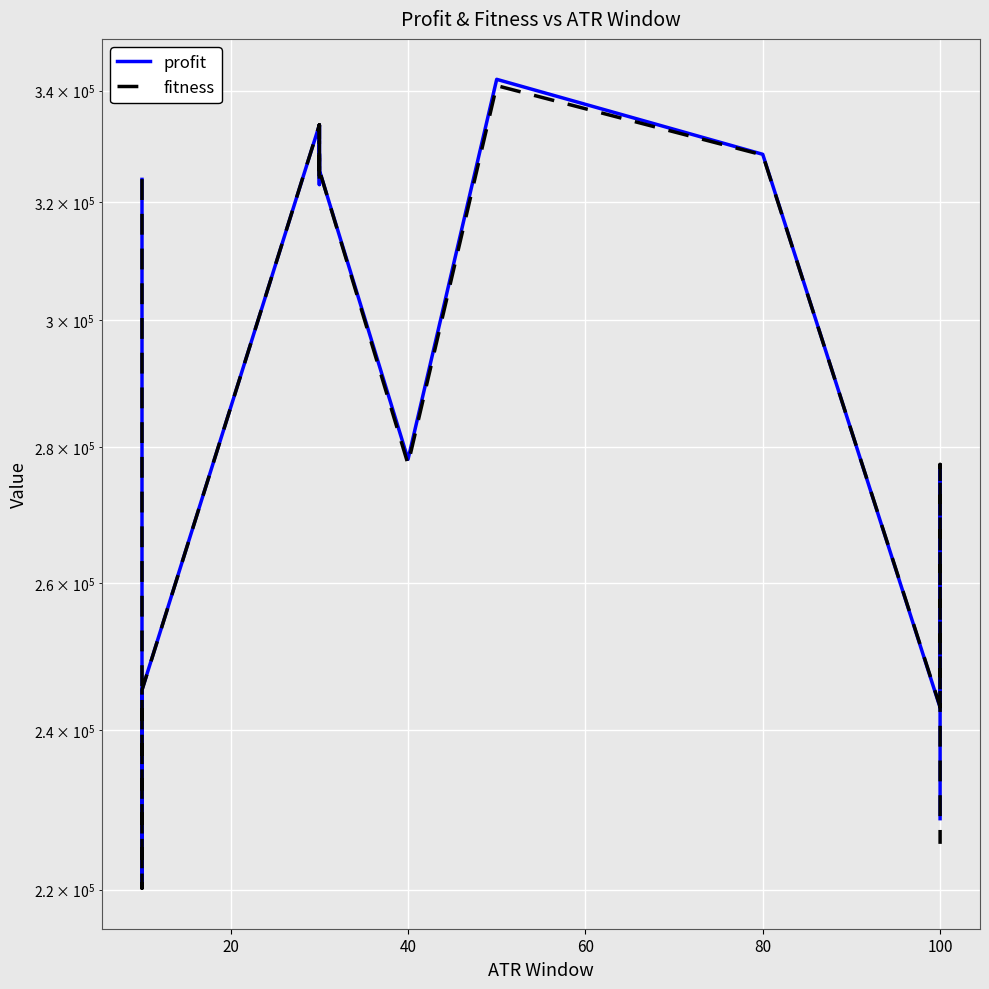

What is the difference between the second highest and second lowest values in the fitness series?

108140.4